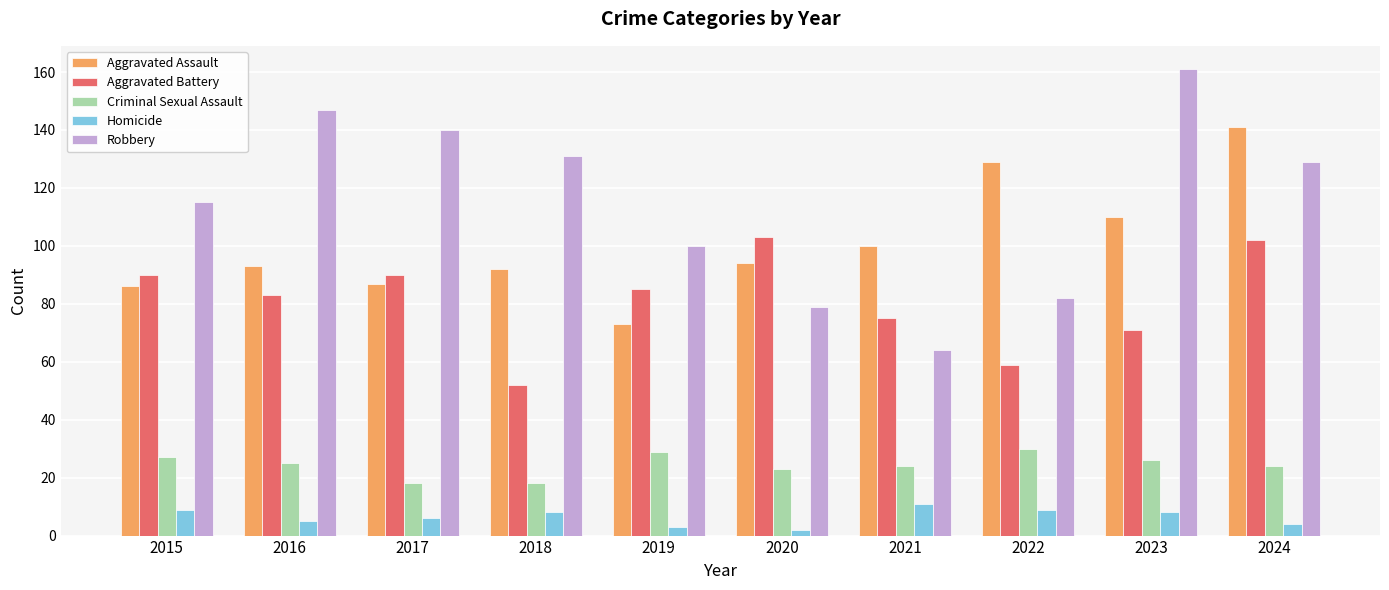

What is the value of the Aggravated Battery bar at the 3rd from the left?

90